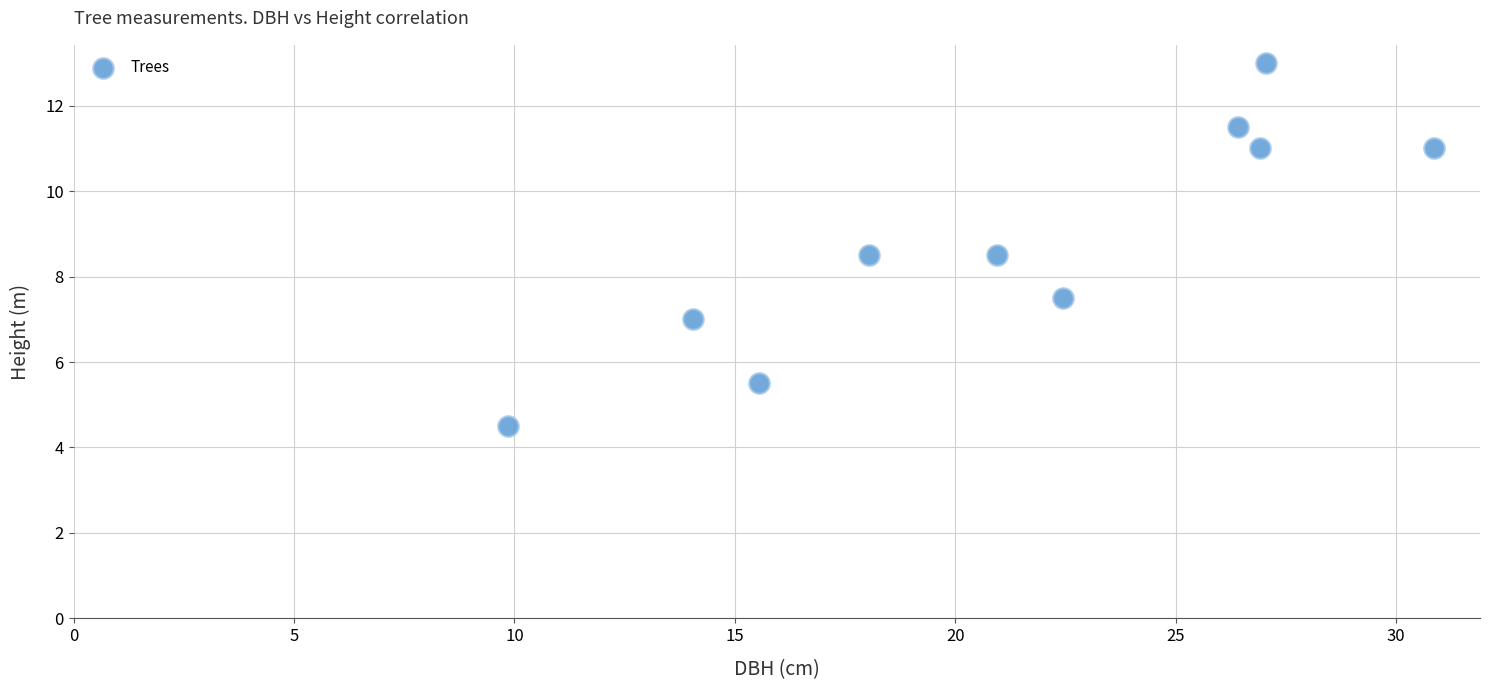

What is the average Y value?

8.8